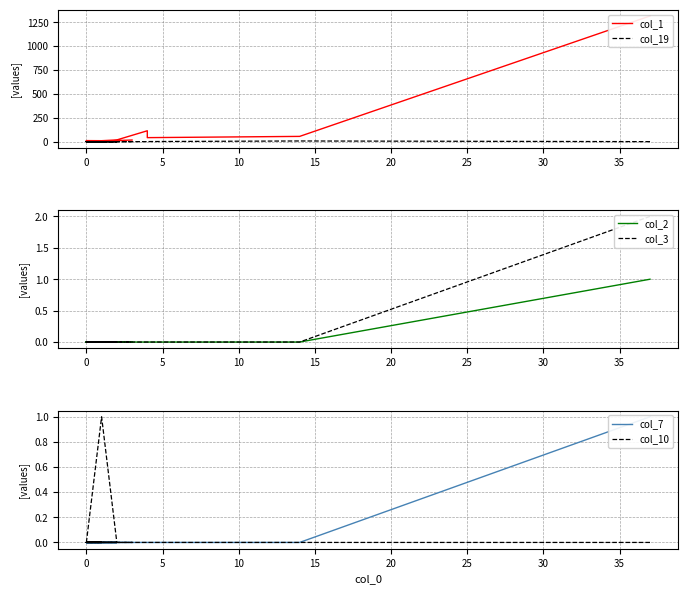

Does the chart have visible grid lines?

Yes